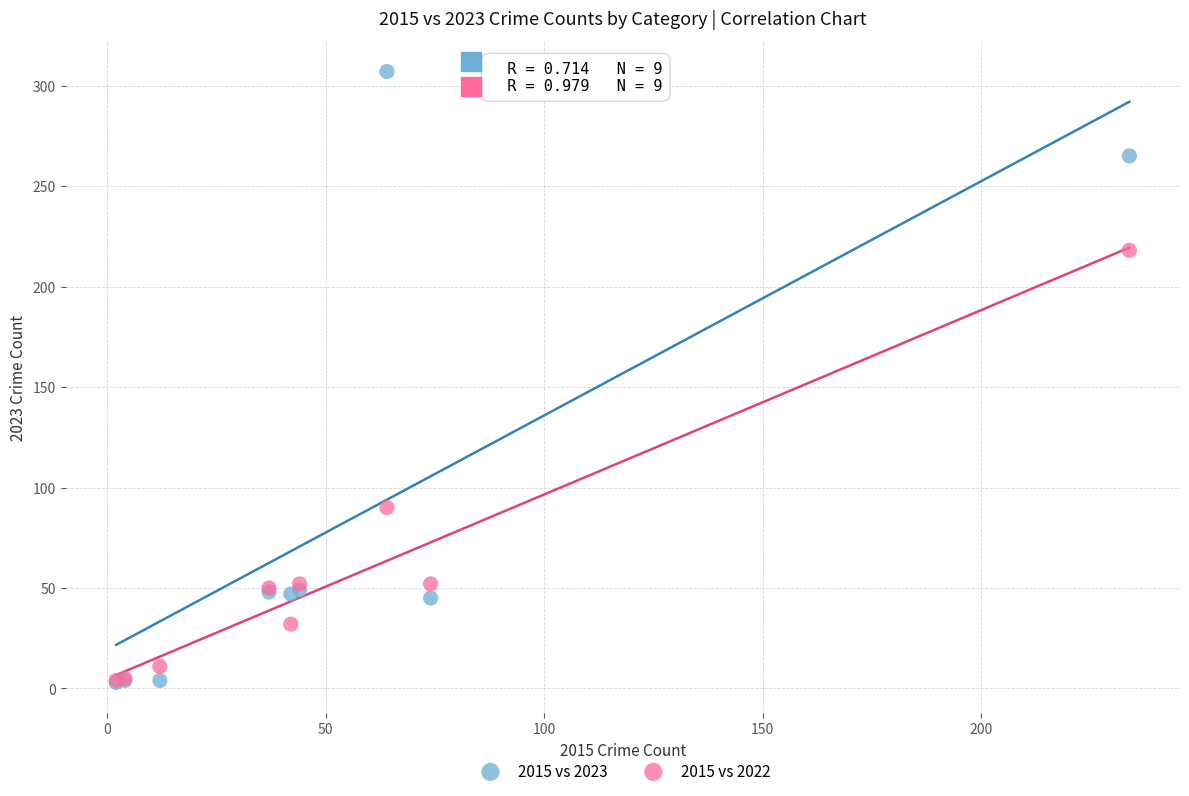

Which series contains the highest Y value?

2015 vs 2023